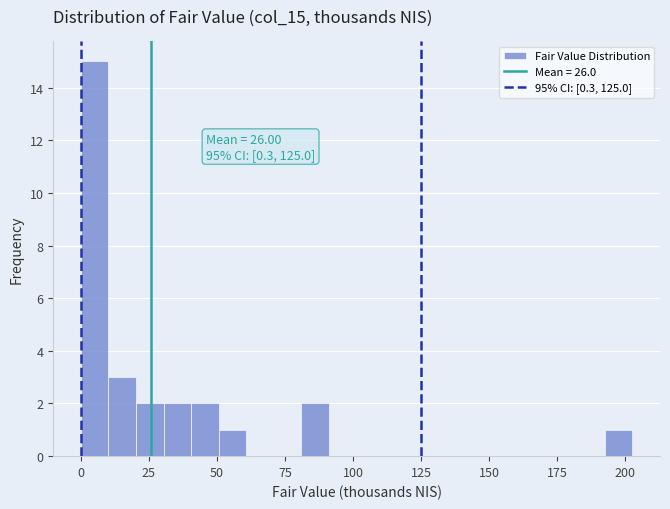

Read against the x-axis, roughly where is the centre of the tallest bar?

5